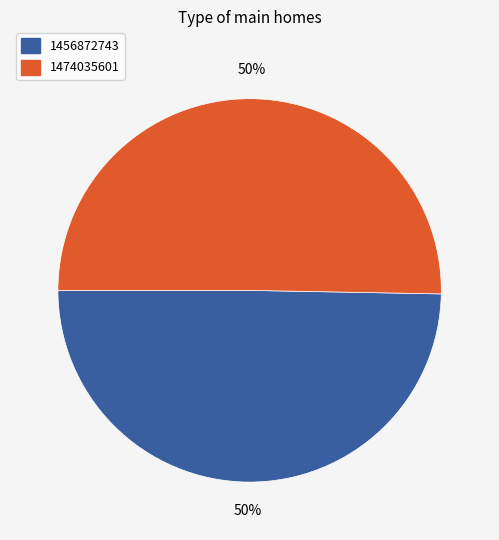

Is it true that 1456872743 is 50% of the pie?

True